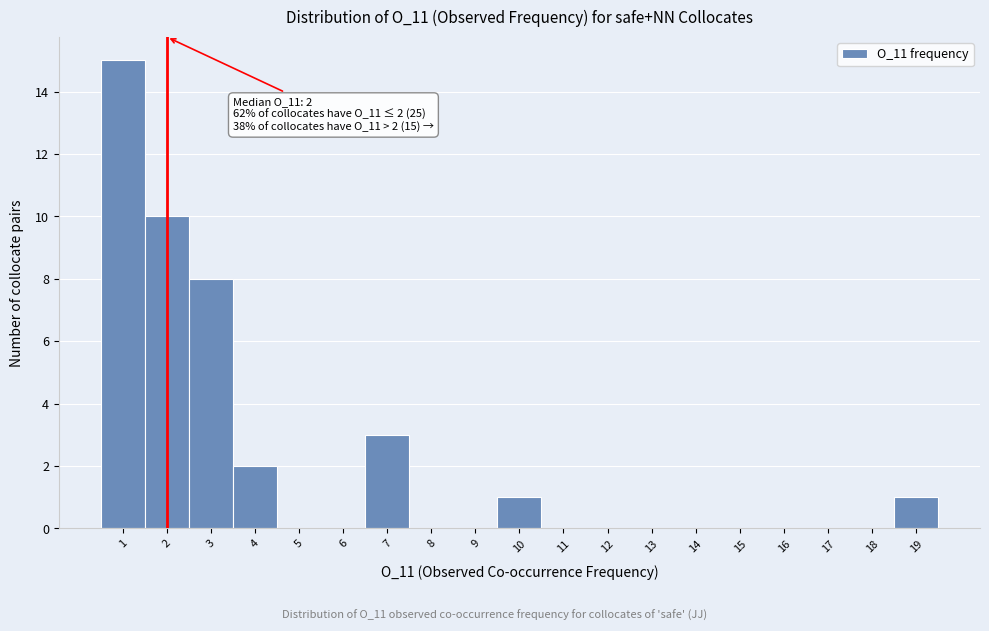

Over which range of the x-axis is the bar tallest?

0.5 to 1.5